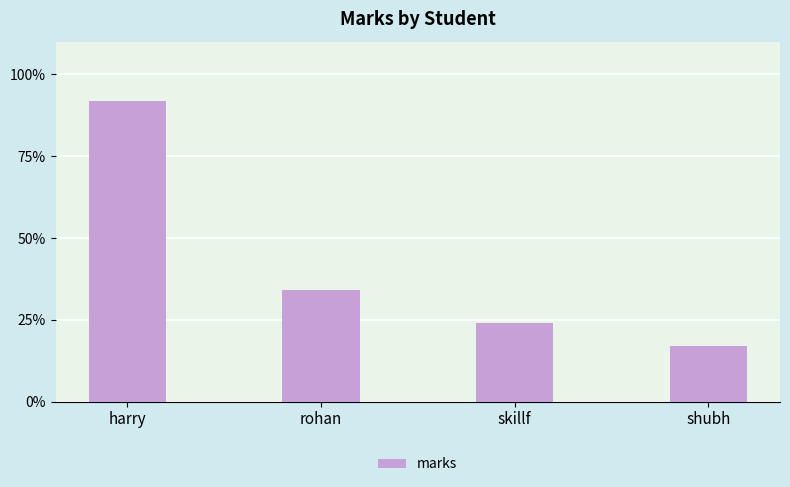

What is the approximate value at skillf, to the nearest 10?

20